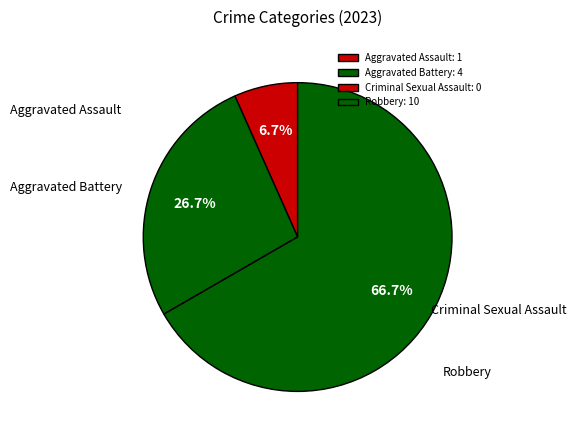

What is the largest slice in the pie chart?

Robbery